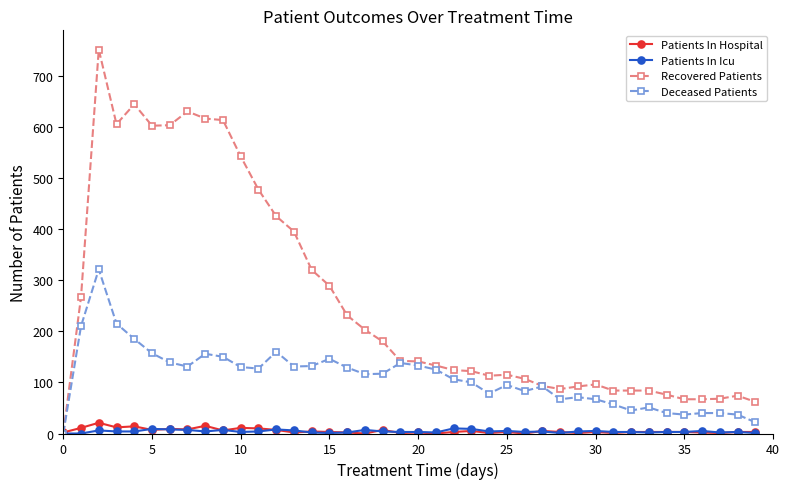

Which series has the largest total across all categories?

Recovered Patients